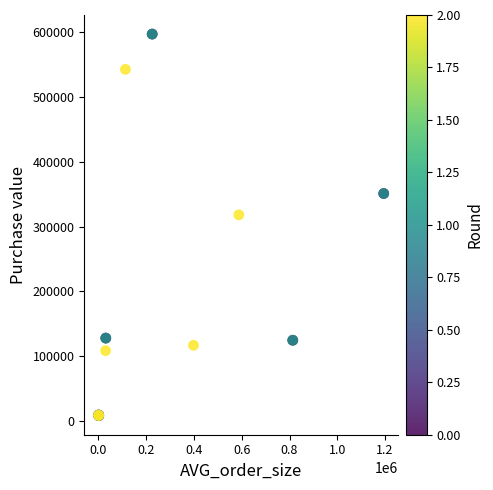

What Y value in the scatter plot is closest to 302532?

317913